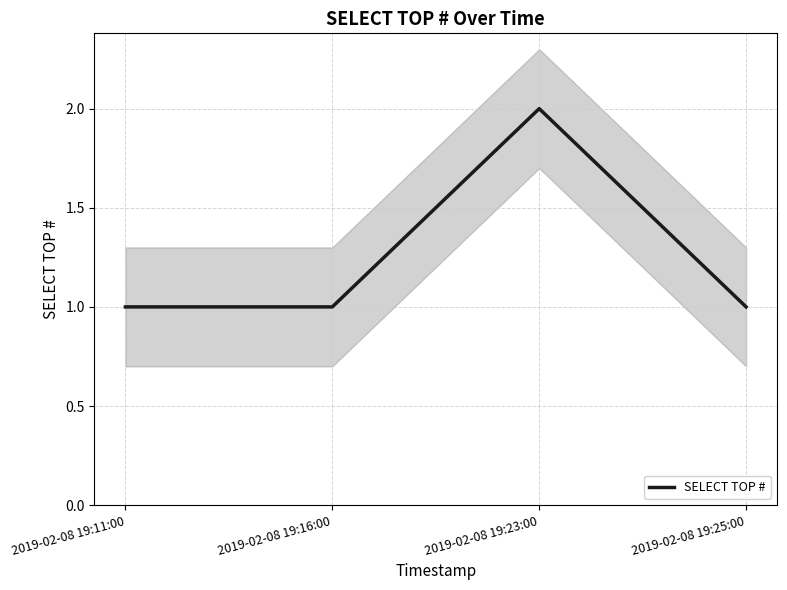

Reading right to left, what are all the values shown in this chart?

1	2	1	1